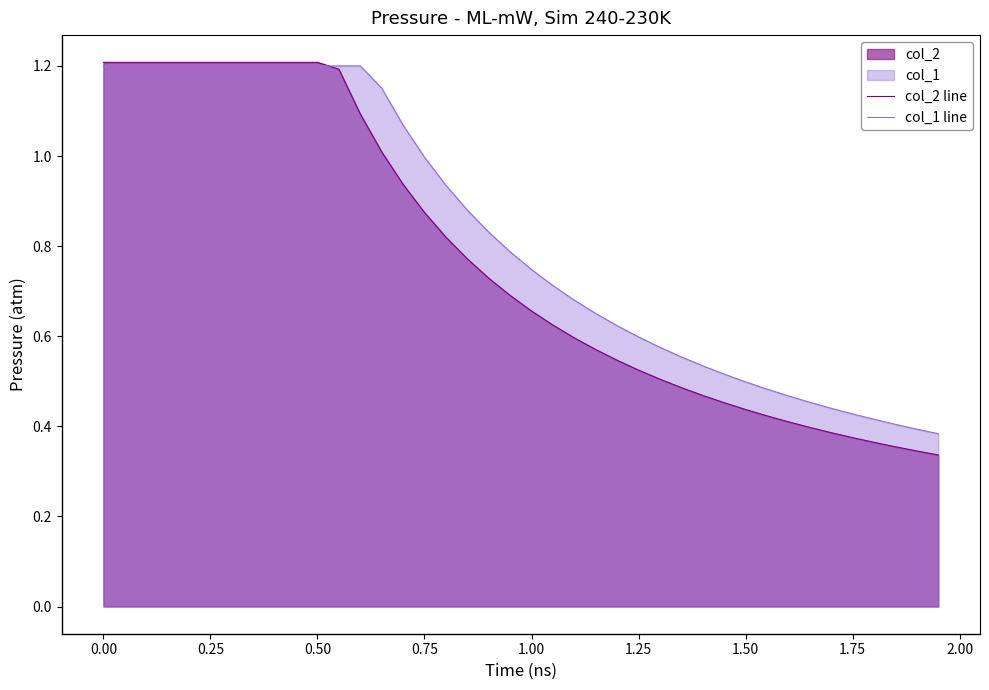

Does the chart display data point markers on the line(s)?

No